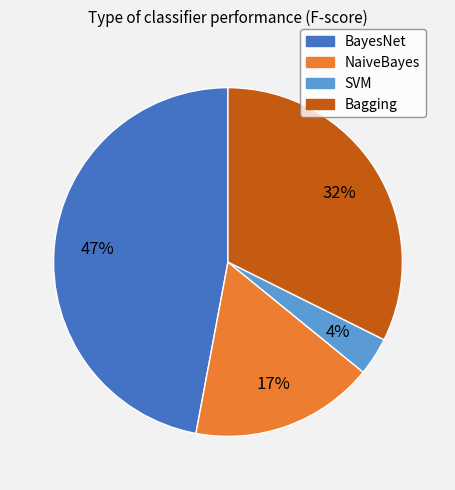

To the nearest percent, what percentage of the pie is SVM?

4%